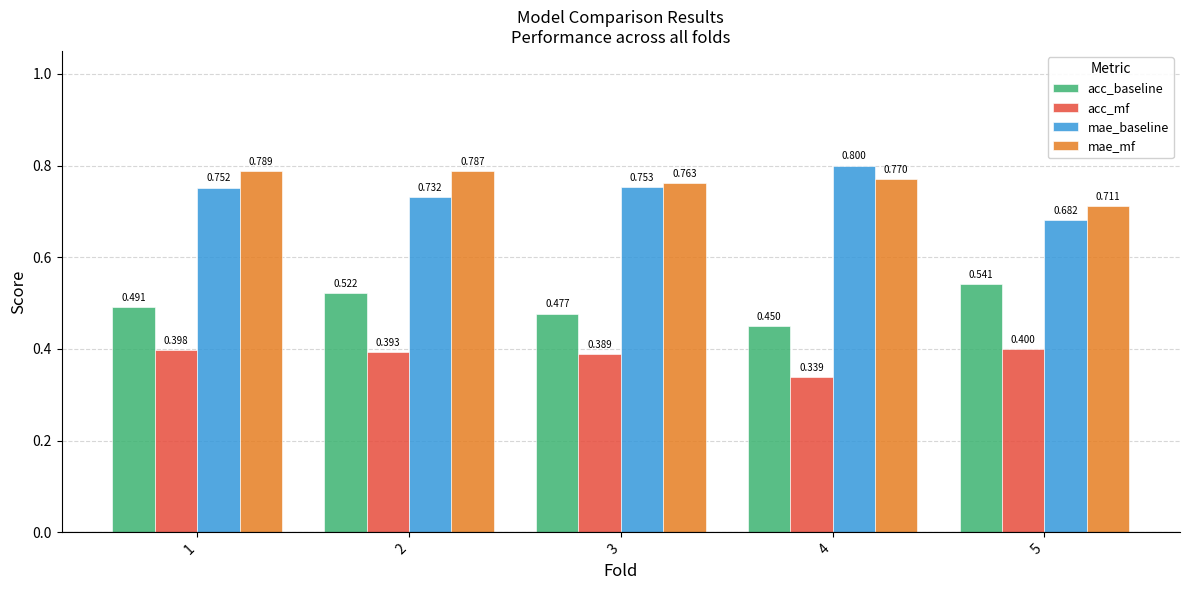

At how many categories does at least one series exceed 0?

5